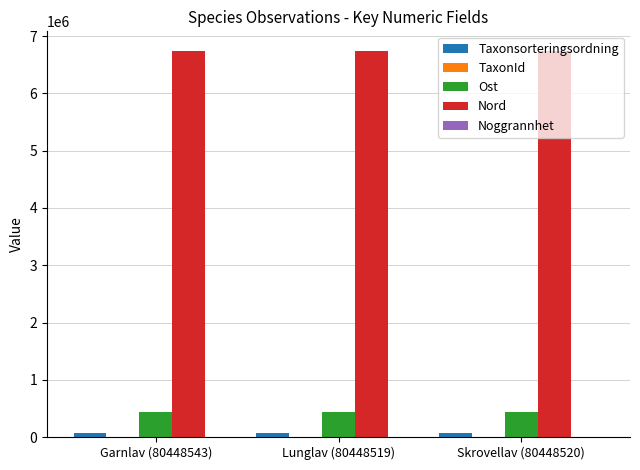

Which series has the largest total across all categories?

Nord